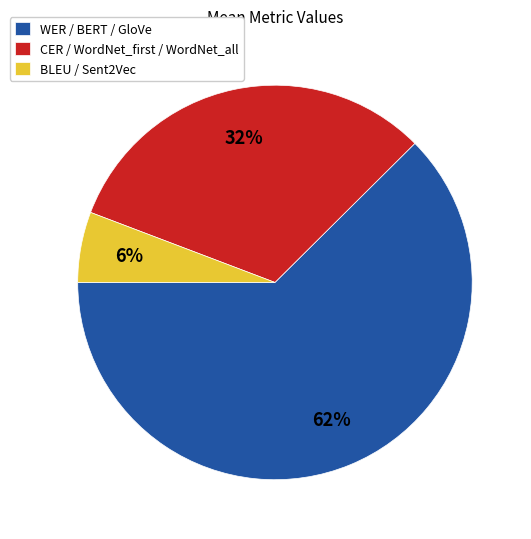

Is the sum of WER / BERT / GloVe and BLEU / Sent2Vec greater than half?

Yes